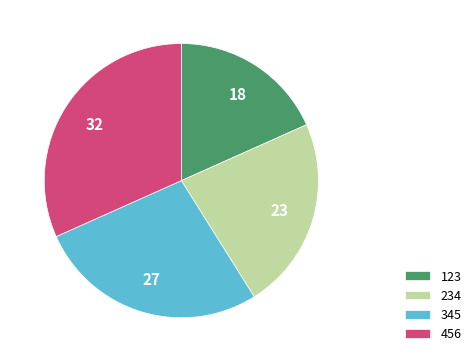

Rank the categories by value from lowest to highest.

123, 234, 345, 456